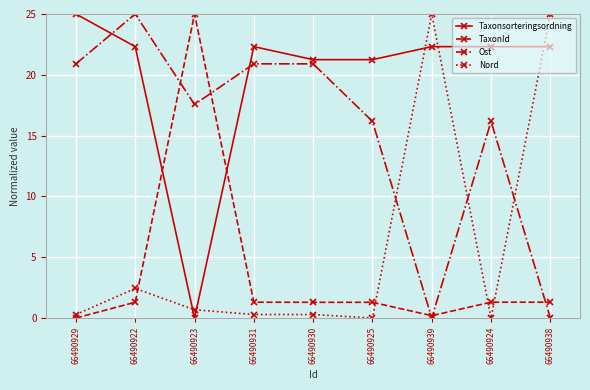

The value of Taxonsorteringsordning at 66490938 is 22.3. True or false?

True